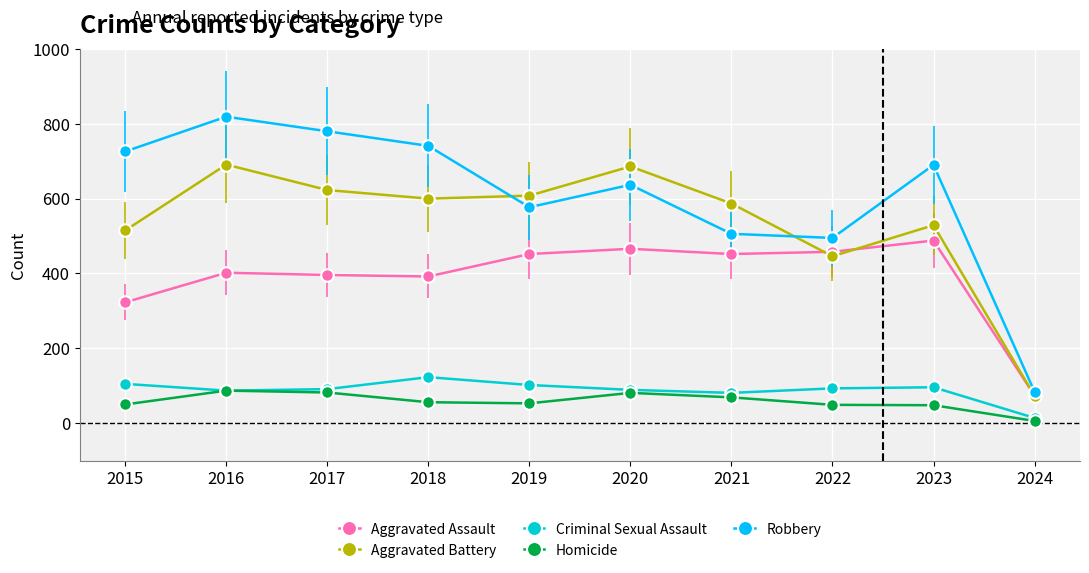

What is the total value across all series at 2016?

2086